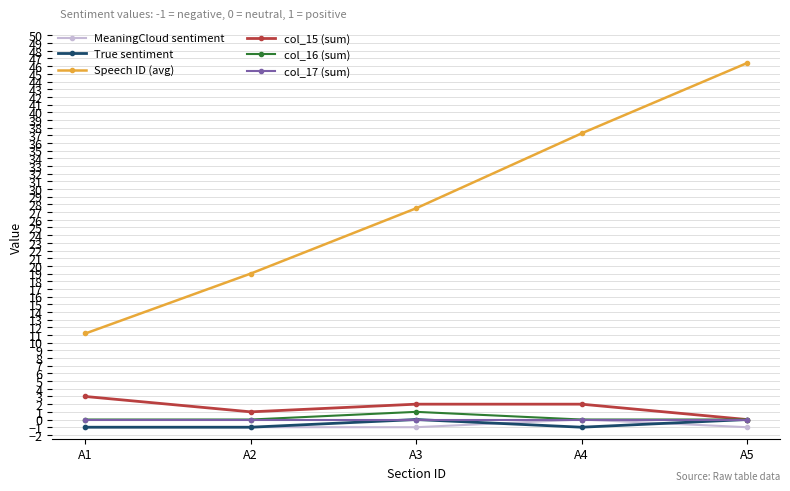

Which label corresponds to the largest value in the chart?

A5